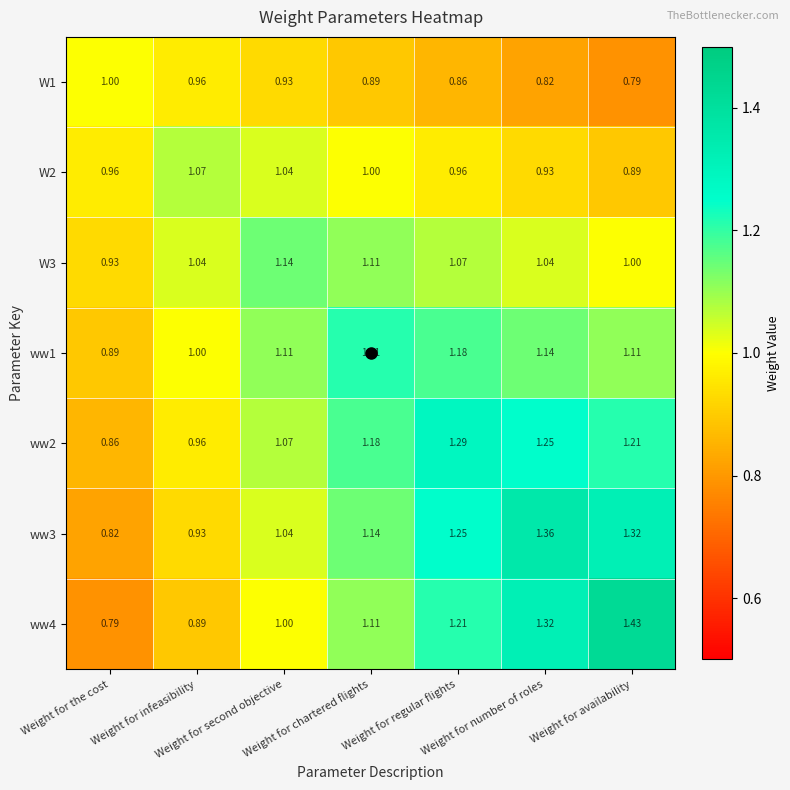

Reading left to right, list all the values displayed in this chart.

W1: Weight for the cost=1.0	Weight for infeasibility=1.0	Weight for second objective=0.9	Weight for chartered flights=0.9	Weight for regular flights=0.9	Weight for number of roles=0.8	Weight for availability=0.8
W2: Weight for the cost=1.0	Weight for infeasibility=1.1	Weight for second objective=1.0	Weight for chartered flights=1.0	Weight for regular flights=1.0	Weight for number of roles=0.9	Weight for availability=0.9
W3: Weight for the cost=0.9	Weight for infeasibility=1.0	Weight for second objective=1.1	Weight for chartered flights=1.1	Weight for regular flights=1.1	Weight for number of roles=1.0	Weight for availability=1.0
ww1: Weight for the cost=0.9	Weight for infeasibility=1.0	Weight for second objective=1.1	Weight for chartered flights=1.2	Weight for regular flights=1.2	Weight for number of roles=1.1	Weight for availability=1.1
ww2: Weight for the cost=0.9	Weight for infeasibility=1.0	Weight for second objective=1.1	Weight for chartered flights=1.2	Weight for regular flights=1.3	Weight for number of roles=1.2	Weight for availability=1.2
ww3: Weight for the cost=0.8	Weight for infeasibility=0.9	Weight for second objective=1.0	Weight for chartered flights=1.1	Weight for regular flights=1.2	Weight for number of roles=1.4	Weight for availability=1.3
ww4: Weight for the cost=0.8	Weight for infeasibility=0.9	Weight for second objective=1.0	Weight for chartered flights=1.1	Weight for regular flights=1.2	Weight for number of roles=1.3	Weight for availability=1.4